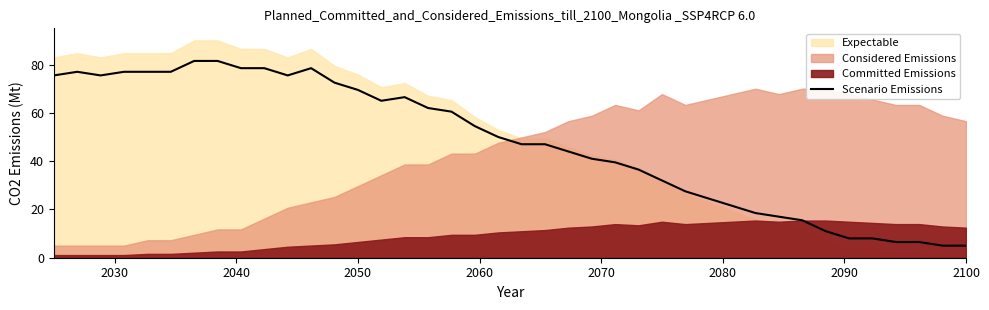

What is the difference between the second highest and second lowest values?

76.5